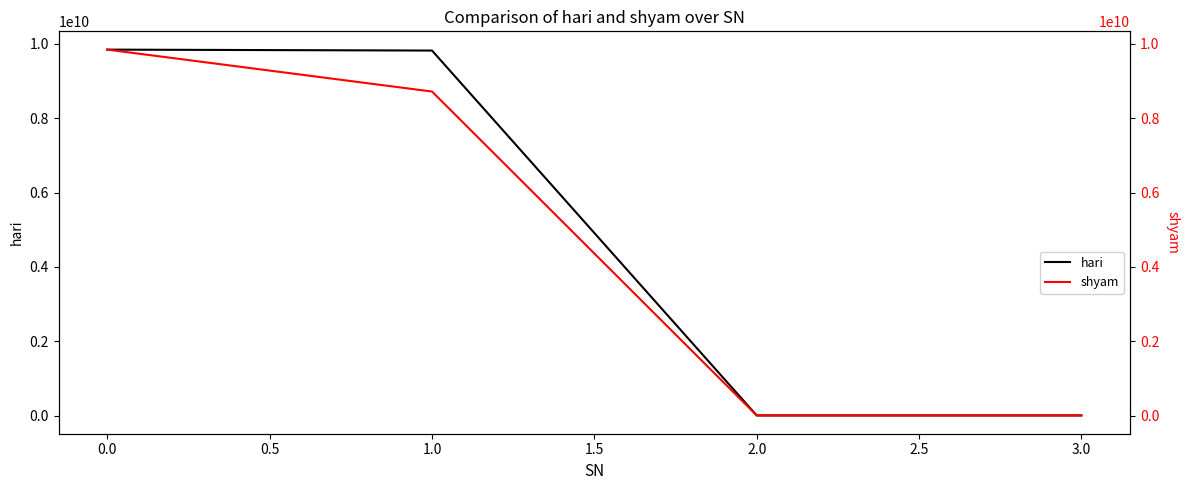

After their last crossing, which series has the higher values: shyam or hari?

shyam